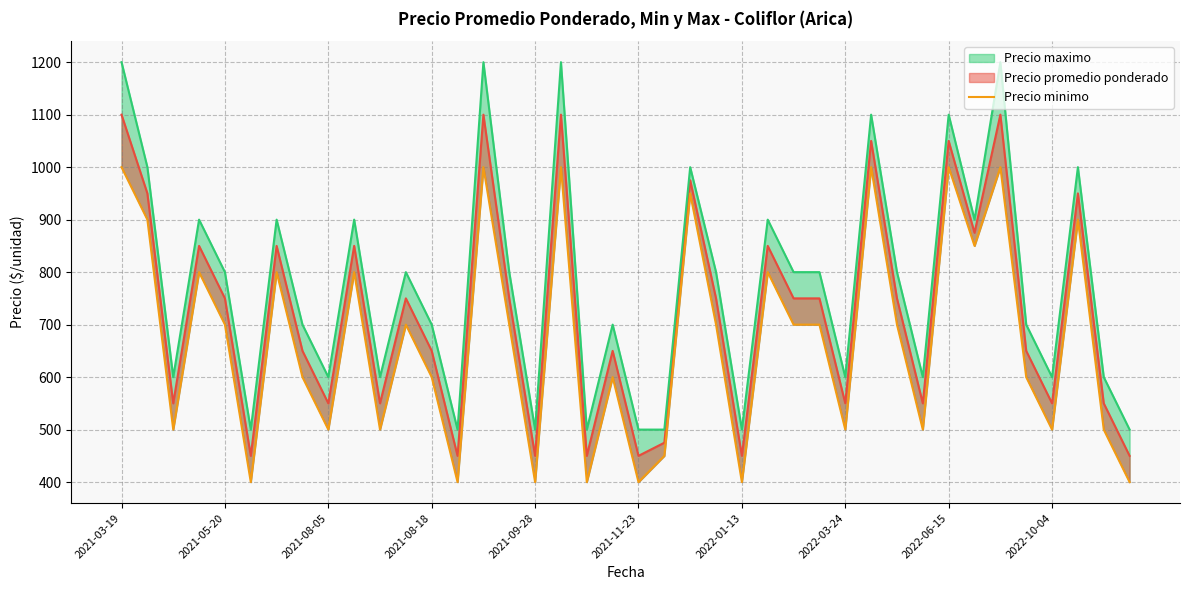

Where does the data first go above 700?

2021-03-19